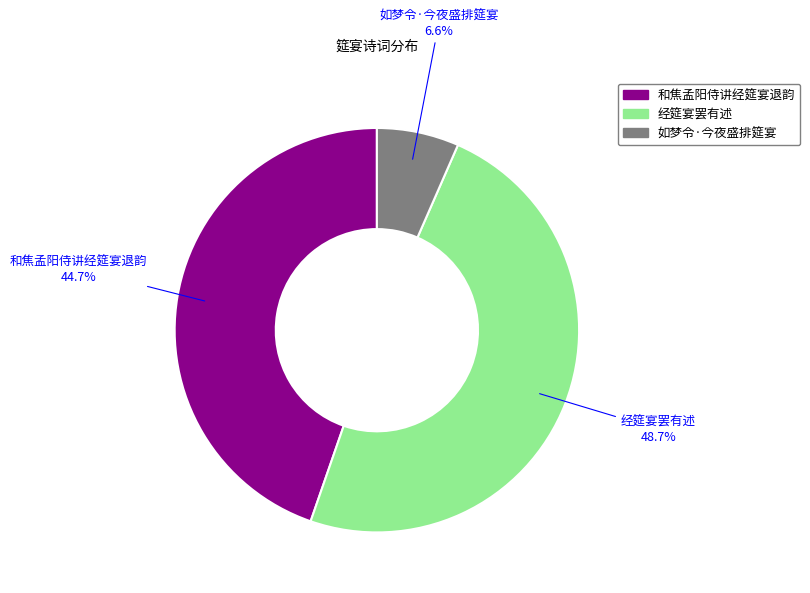

Which slice is the largest?

经筵宴罢有述